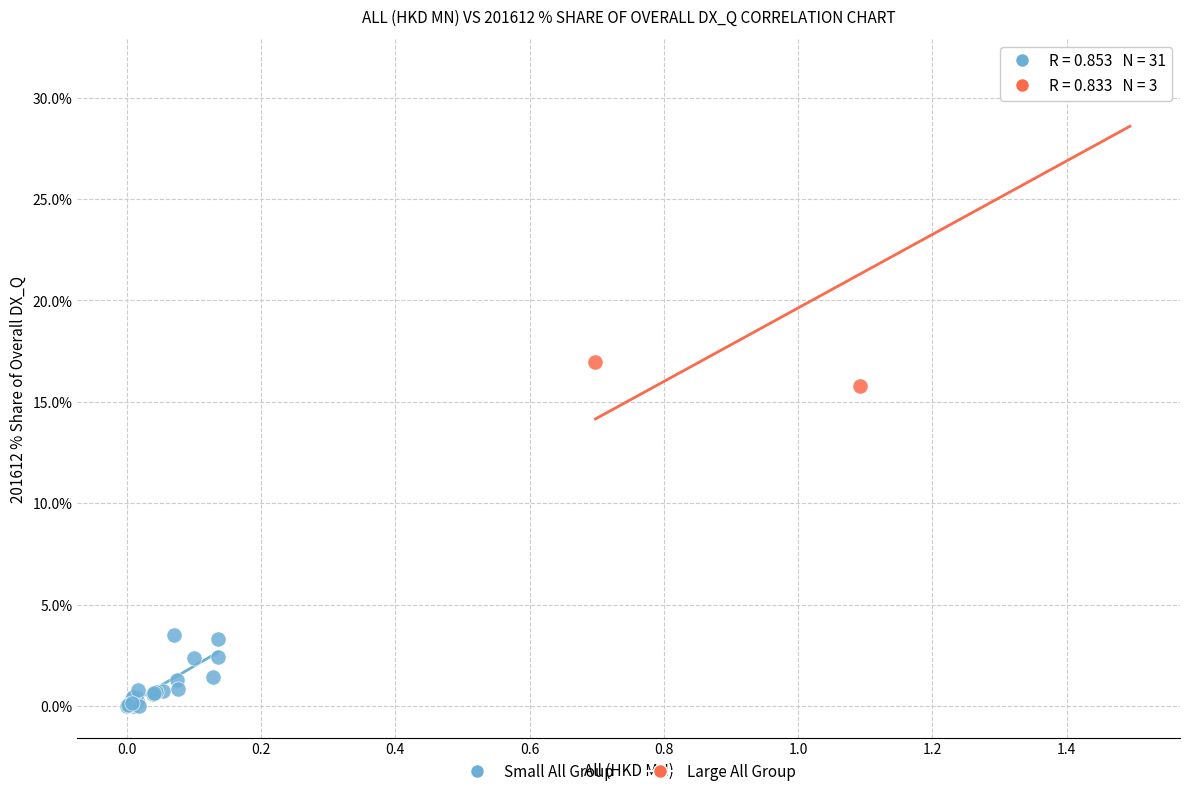

What are all the series names shown in the legend?

Small All Group, Large All Group